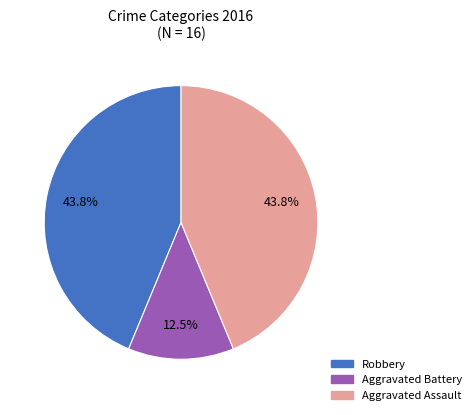

Do Aggravated Assault and Robbery together represent more than half of the pie?

Yes